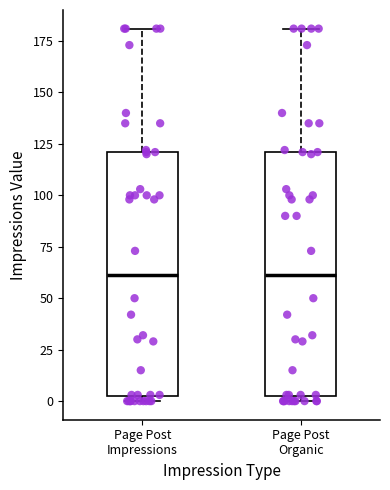

Where does the upper whisker of the box for Page Post Organic end on the y-axis? The values are not printed on the chart, so give them approximately, as read against the axis.

180